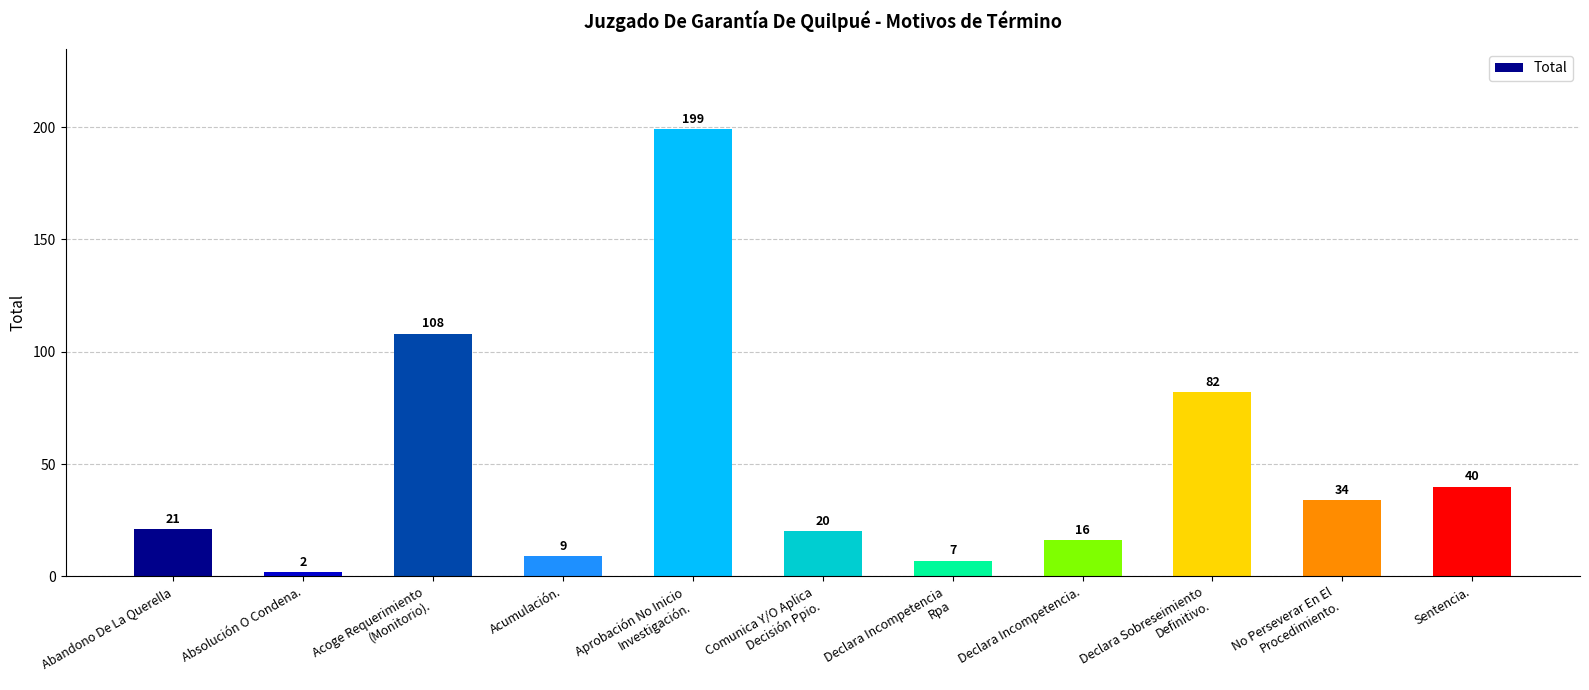

What is the value of the 1st bar from the left?

21